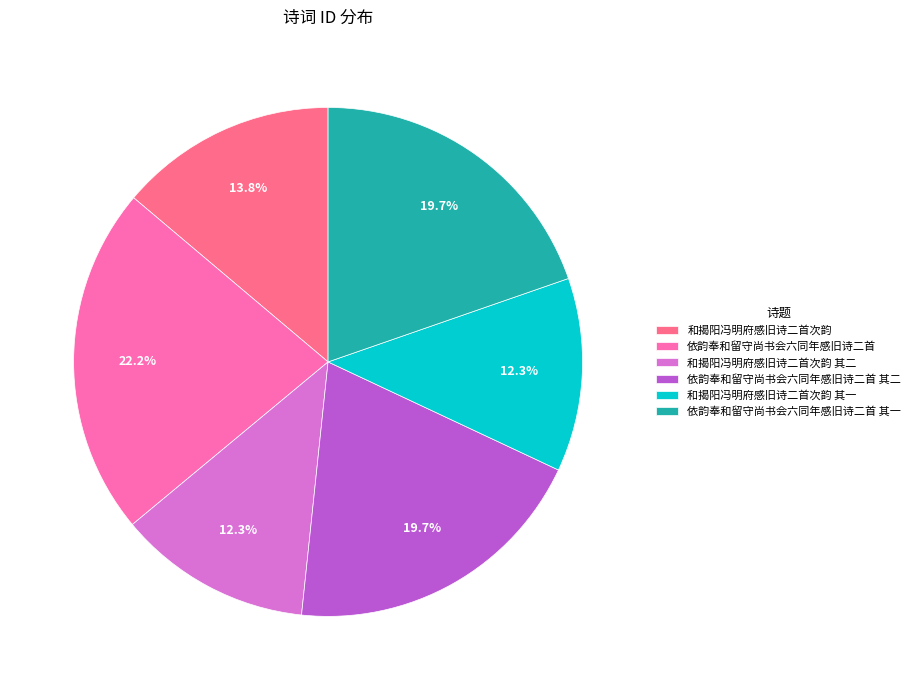

What percentage is NOT represented by 依韵奉和留守尚书会六同年感旧诗二首?

77.8%